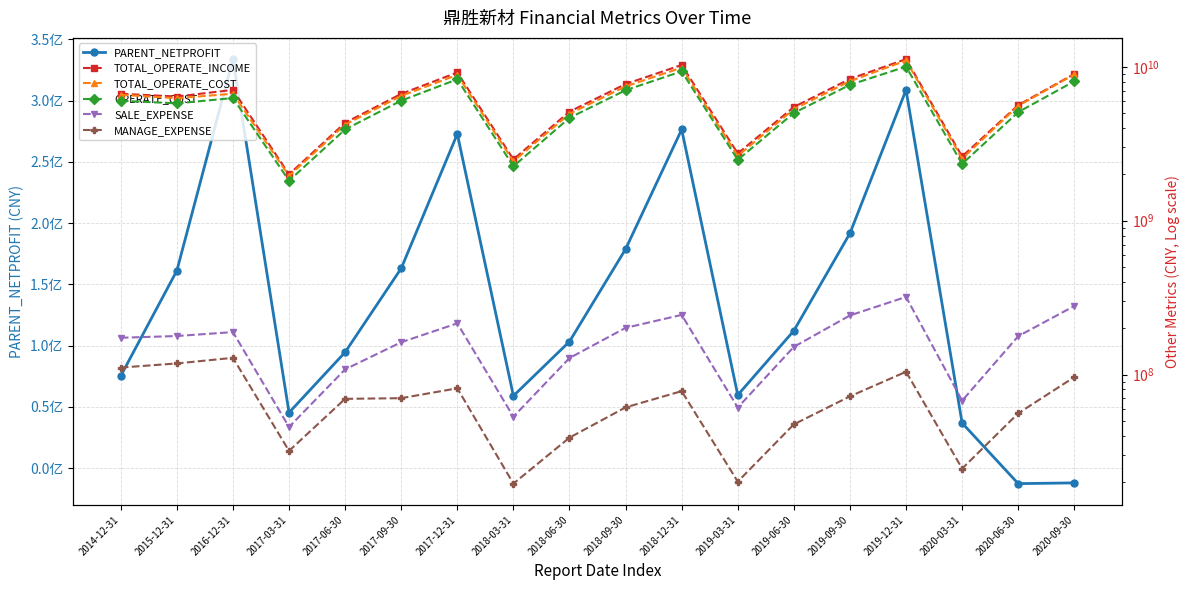

At which category does TOTAL_OPERATE_INCOME reach its first local peak?

2016-12-31